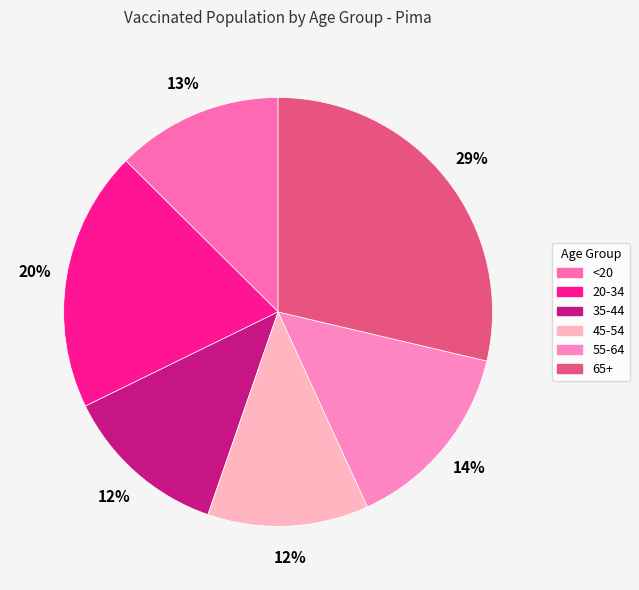

Approximately how many times larger is the value at 45-54 compared to 55-64?

0.8